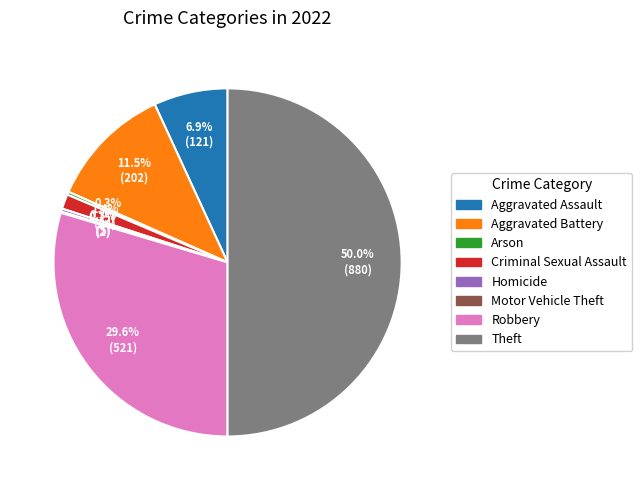

The Aggravated Assault slice represents 18% of the pie. True or false?

False